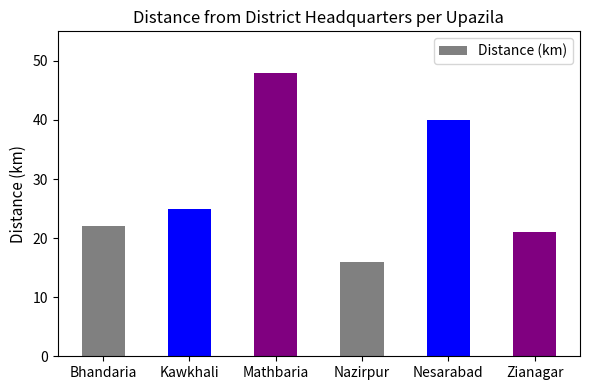

Reading right to left, list all the values displayed in this chart.

21	40	16	48	25	22